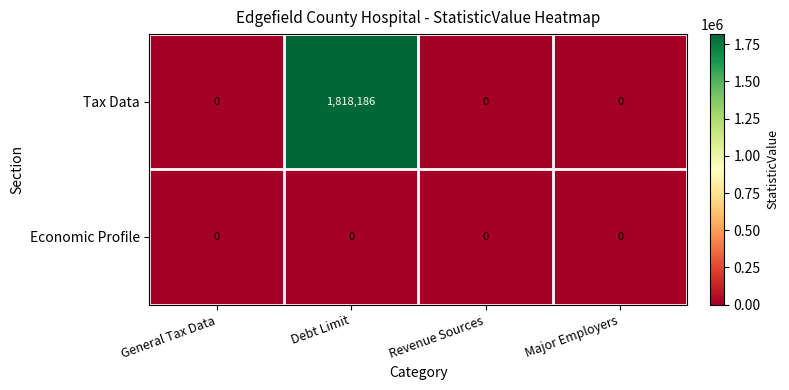

What is the maximum value shown in the chart?

1818186